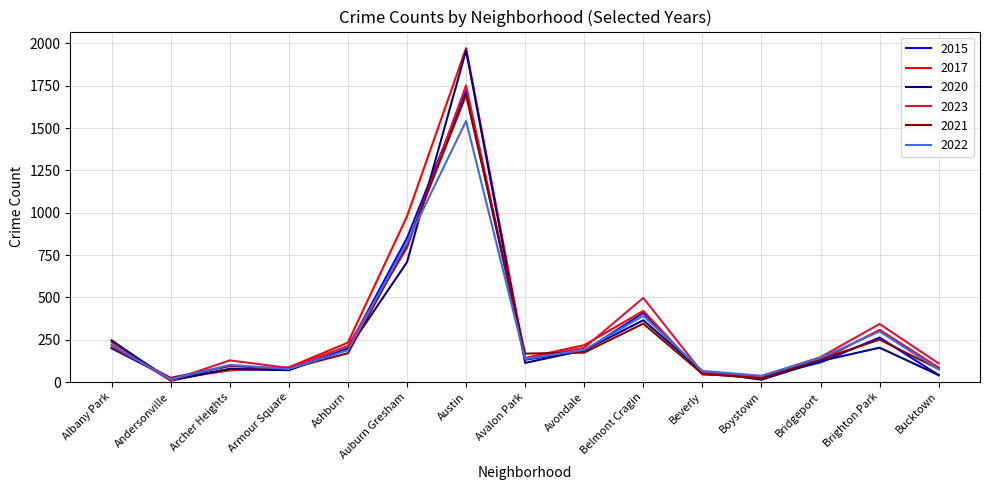

At which label is 2023 closest to 880?

Auburn Gresham